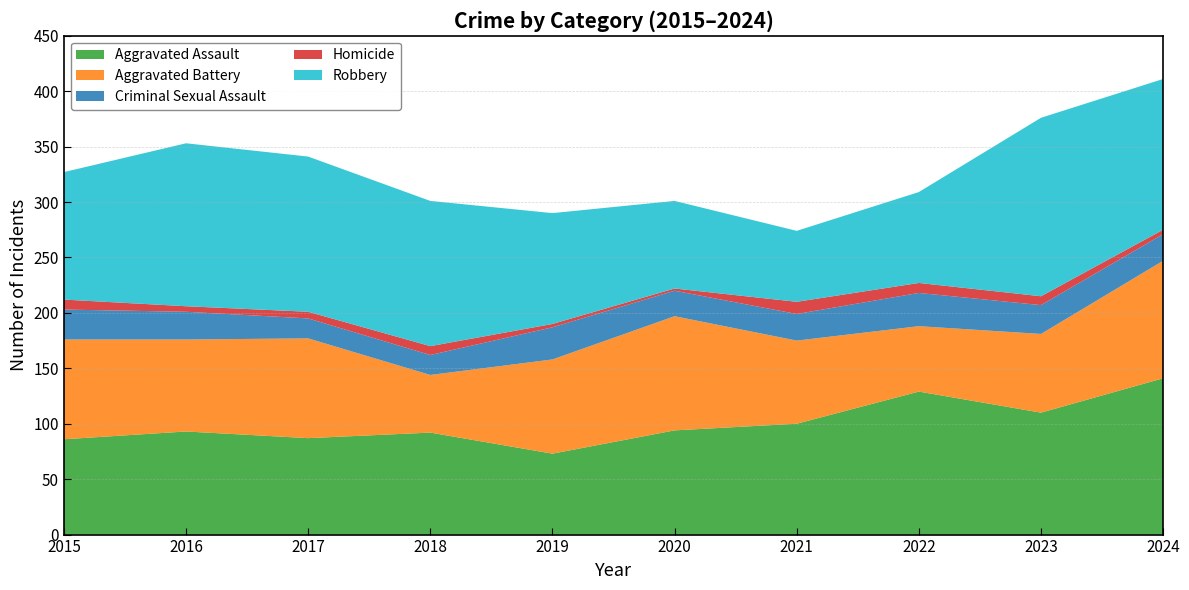

Reading right to left, list all the values displayed in this chart.

Aggravated Assault: 2024=141	2023=110	2022=129	2021=100	2020=94	2019=73	2018=92	2017=87	2016=93	2015=86
Aggravated Battery: 2024=106	2023=71	2022=59	2021=75	2020=103	2019=85	2018=52	2017=90	2016=83	2015=90
Criminal Sexual Assault: 2024=24	2023=26	2022=30	2021=24	2020=23	2019=29	2018=18	2017=18	2016=25	2015=27
Homicide: 2024=4	2023=8	2022=9	2021=11	2020=2	2019=3	2018=8	2017=6	2016=5	2015=9
Robbery: 2024=136	2023=161	2022=82	2021=64	2020=79	2019=100	2018=131	2017=140	2016=147	2015=115